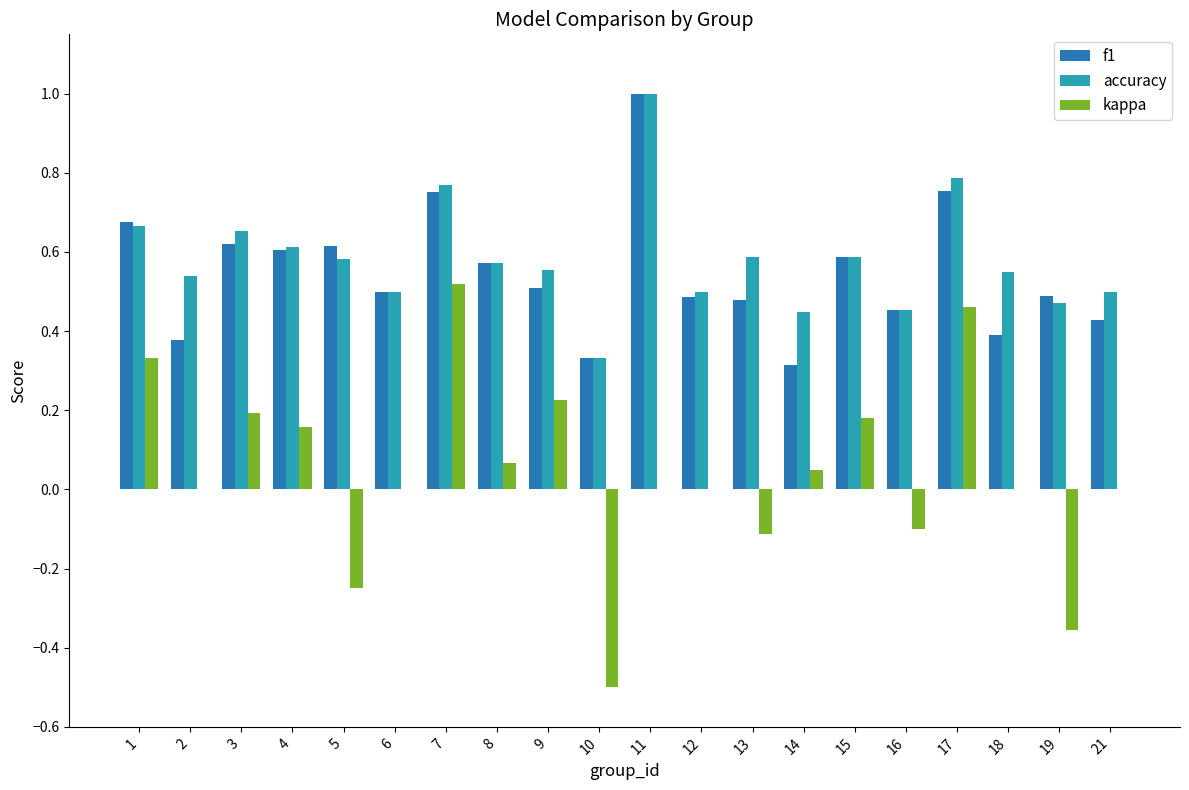

What is the sum of the f1 values at 13 and 16?

0.9